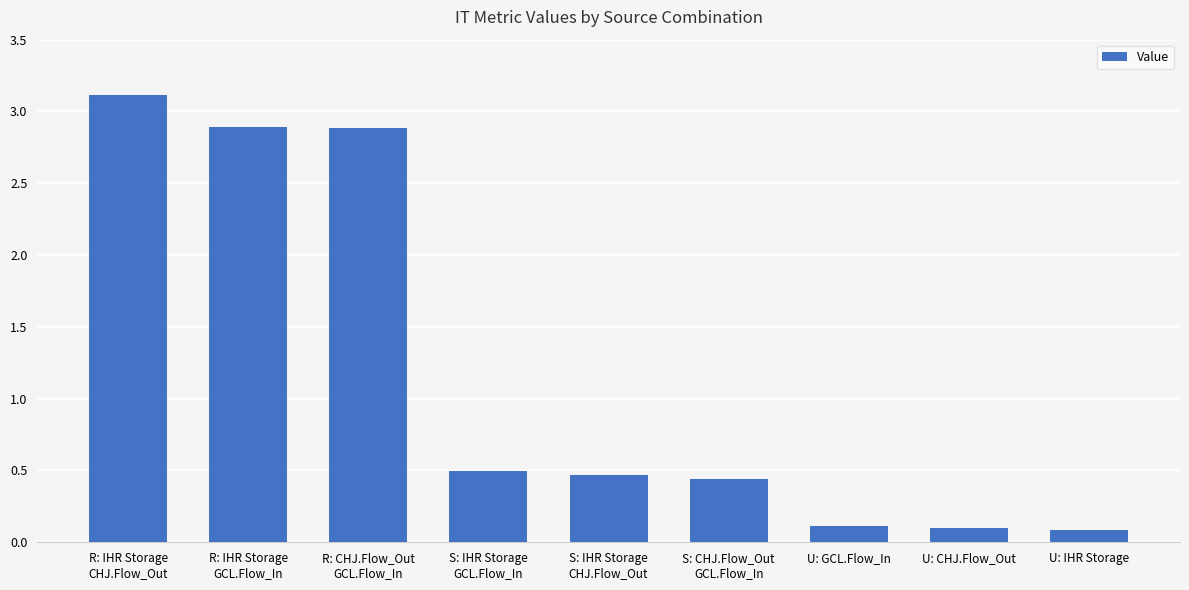

What is the difference between the maximum and minimum values?

3.0